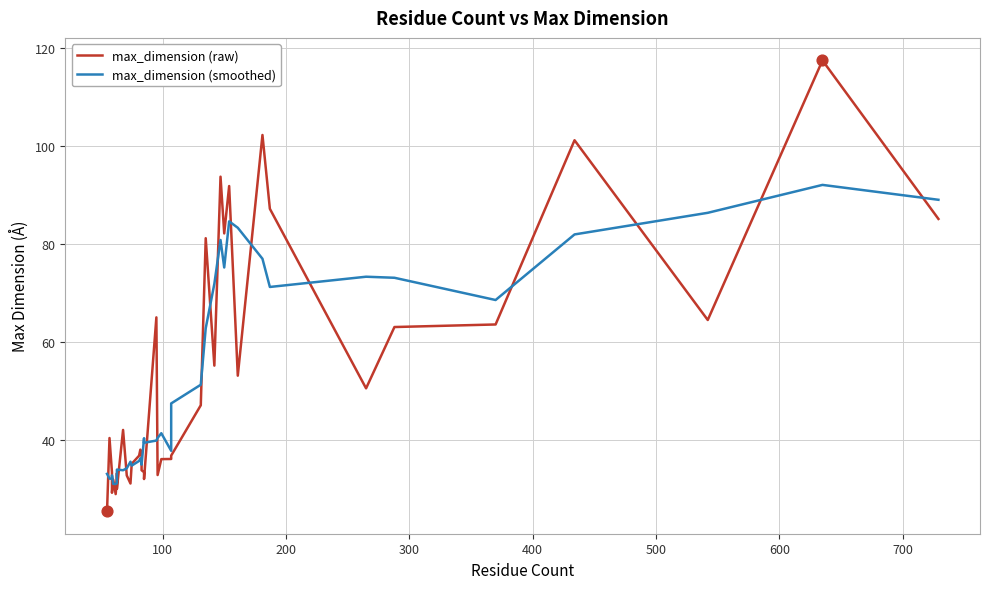

Is the value of max_dimension (raw) at 31 greater than the value of max_dimension (smoothed) at 10?

Yes